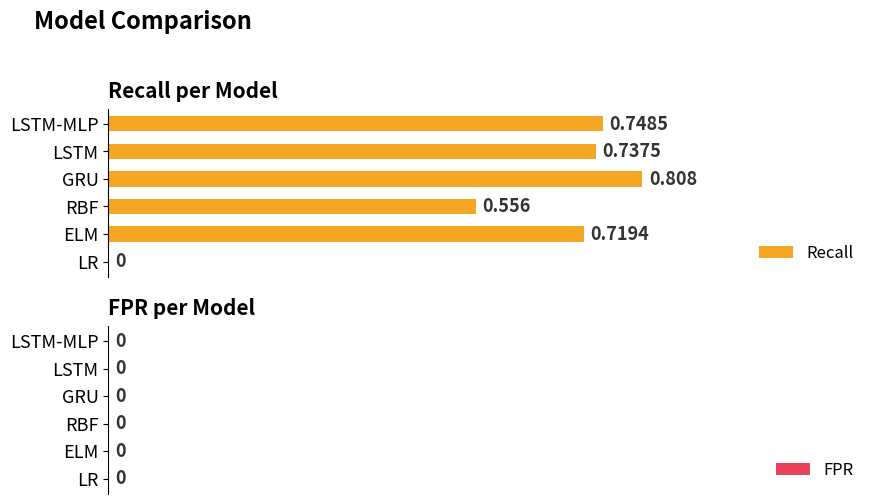

Where is the data nearest to the value 0?

LR